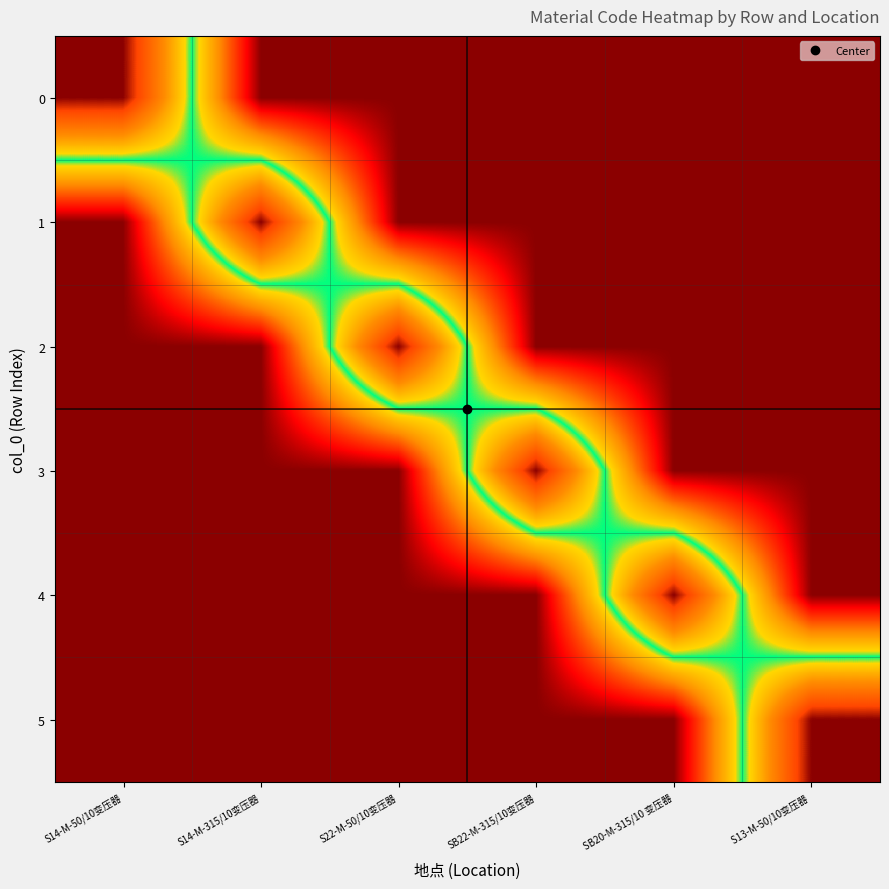

Which has a higher value, S14-M-315/10变压器 or SB20-M-315/10 变压器?

S14-M-315/10变压器